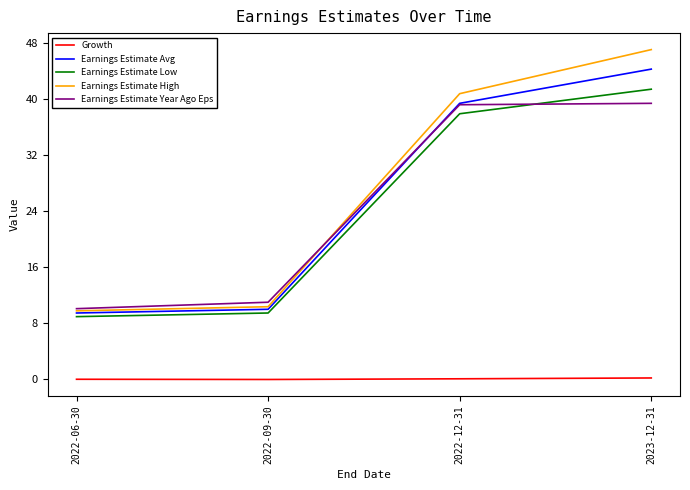

The Earnings Estimate Year Ago Eps series shows 39.4 at 2023-12-31. True or false?

True